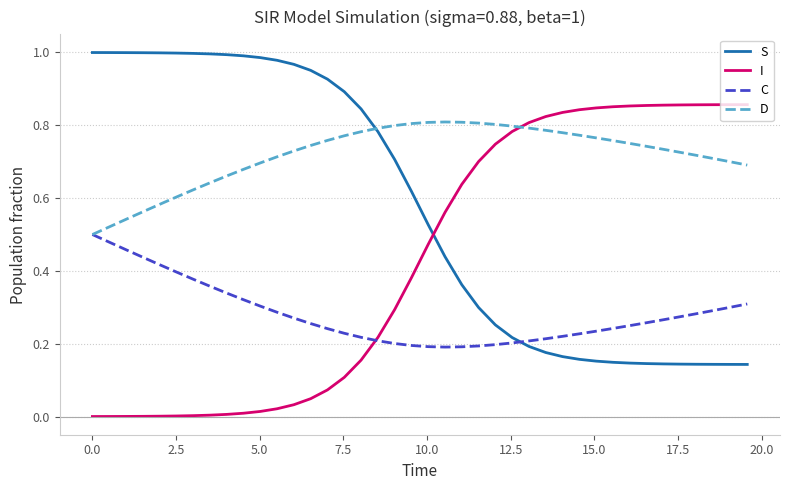

How many intersections are there between D and S?

1